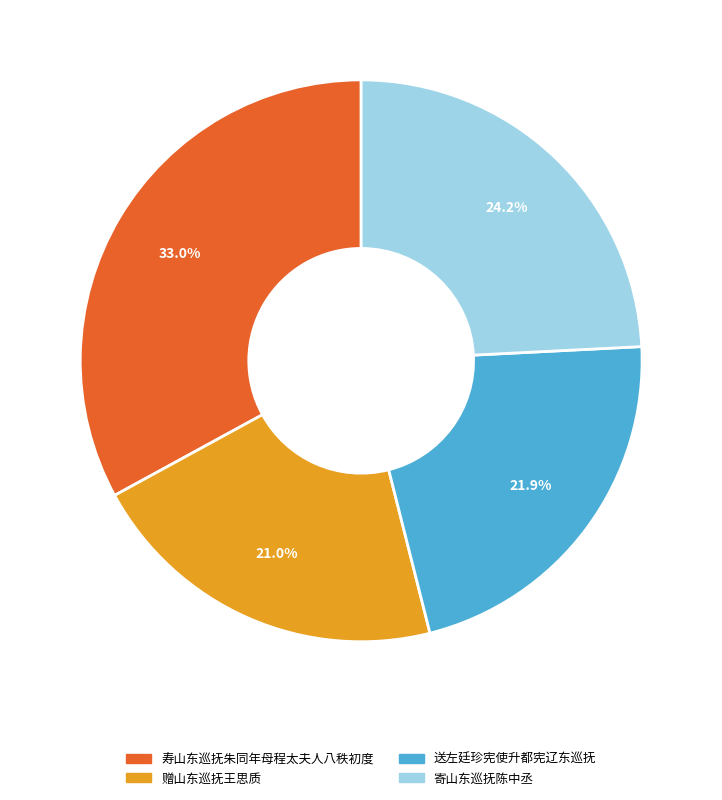

How many slices are in this pie chart?

4